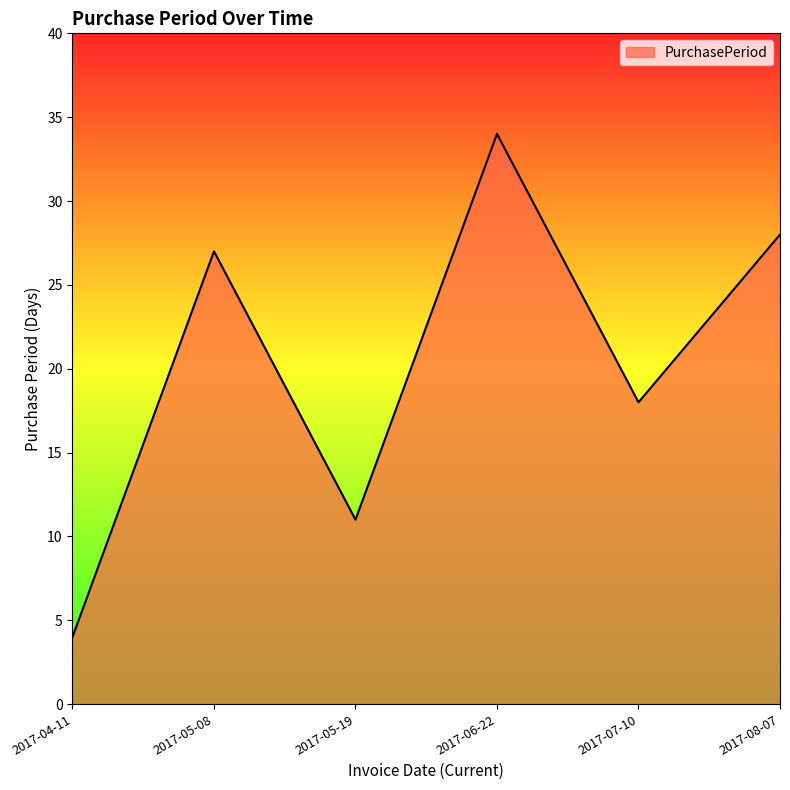

What position from the right is 2017-05-08?

5